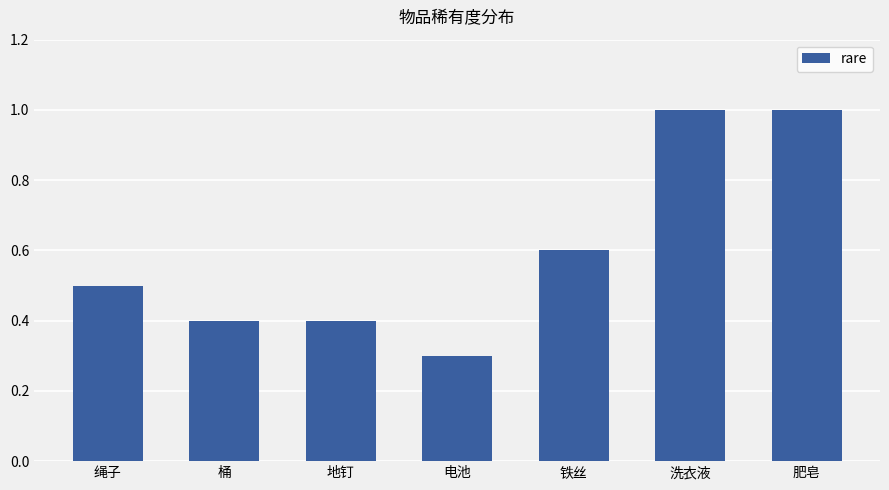

The chart shows a value of 0.8 at 绳子. True or false?

False